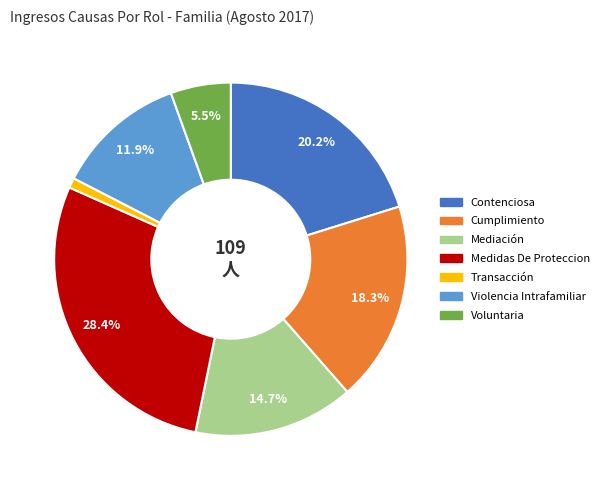

What is the smallest slice in the pie chart?

Transacción